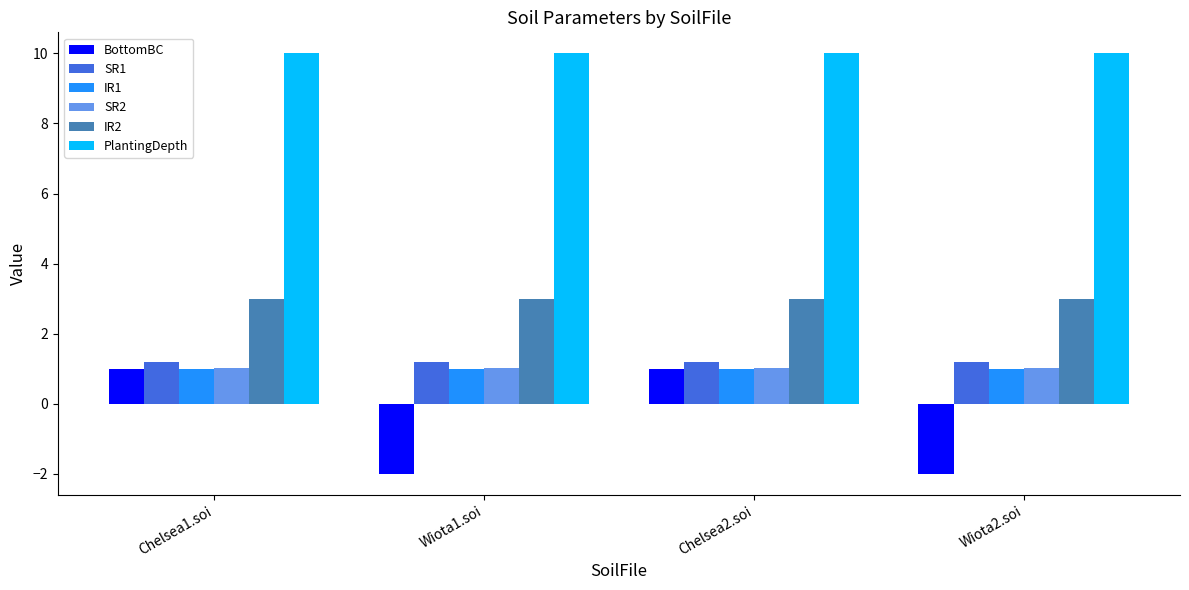

The value of PlantingDepth at Wiota1.soi is 3.4. True or false?

False